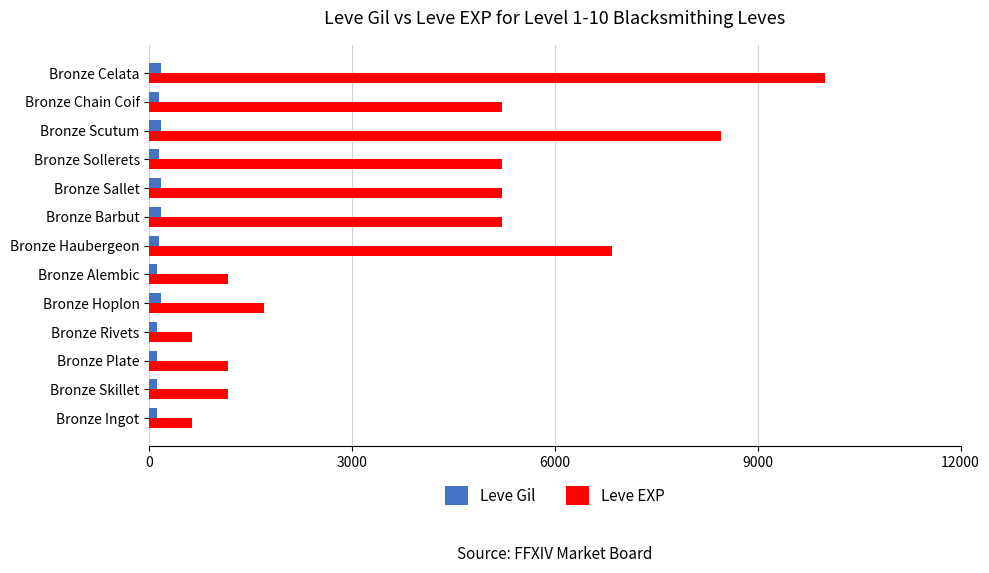

What is the smallest value displayed?

112